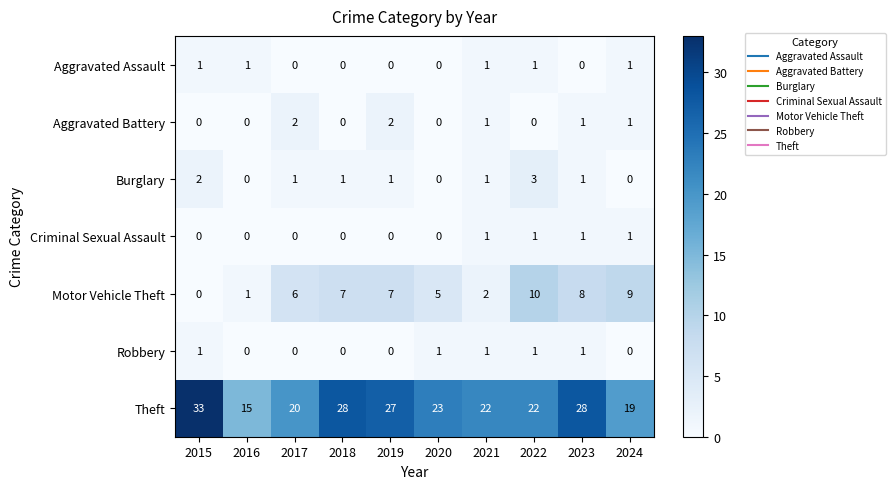

How many Aggravated Assault values are between 0 and 1?

10